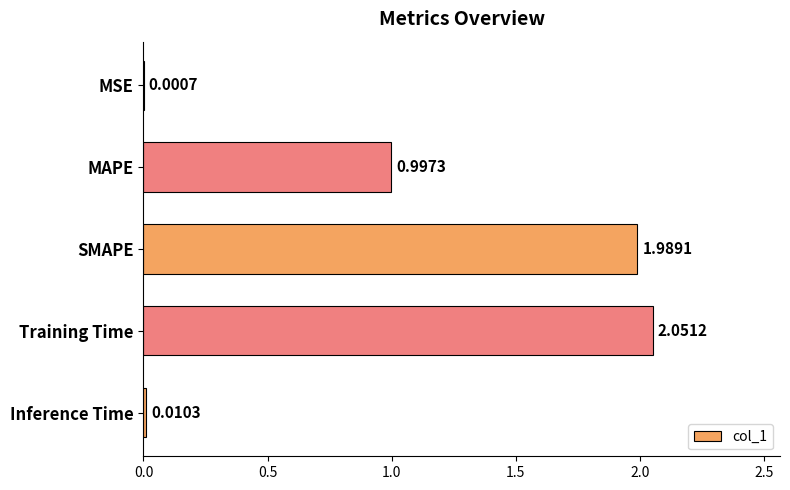

Where is the data nearest to the value 1?

MAPE